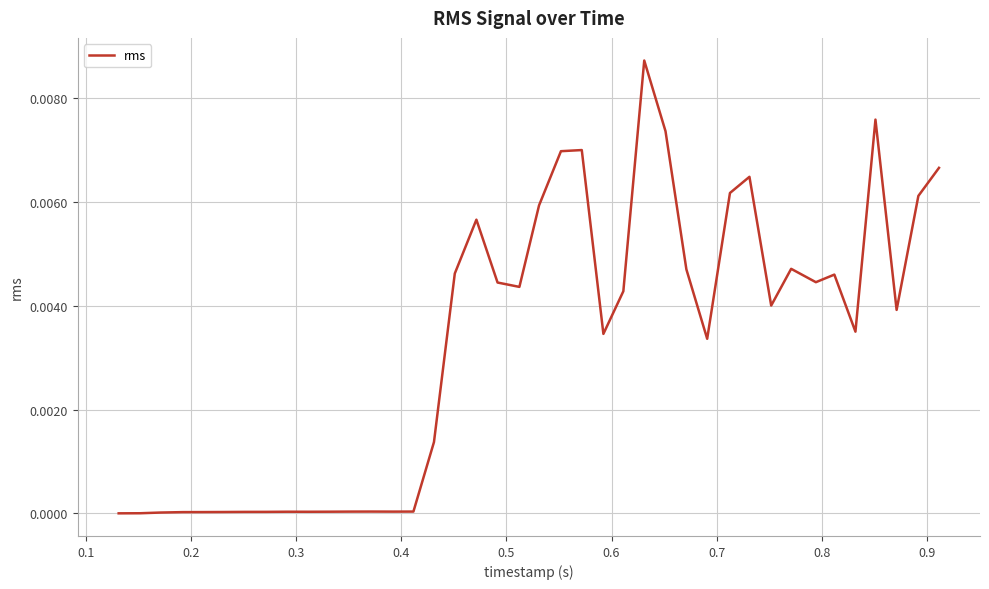

True or false: there are more than 1 points higher than both neighbors.

True